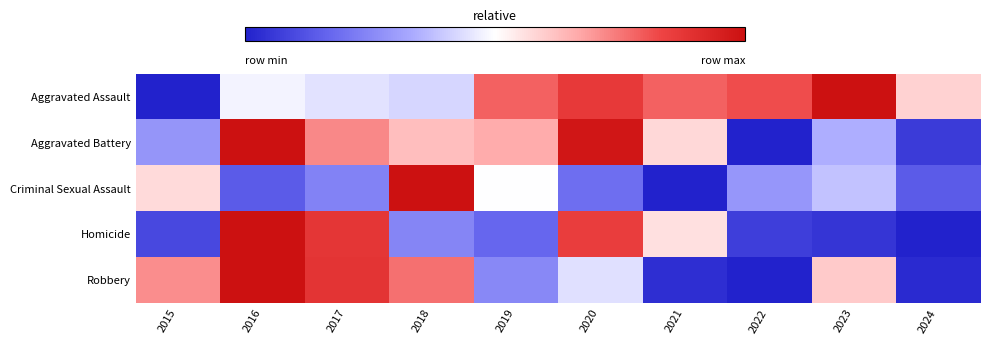

What is the spread (max minus min) of values at 2020?

0.8